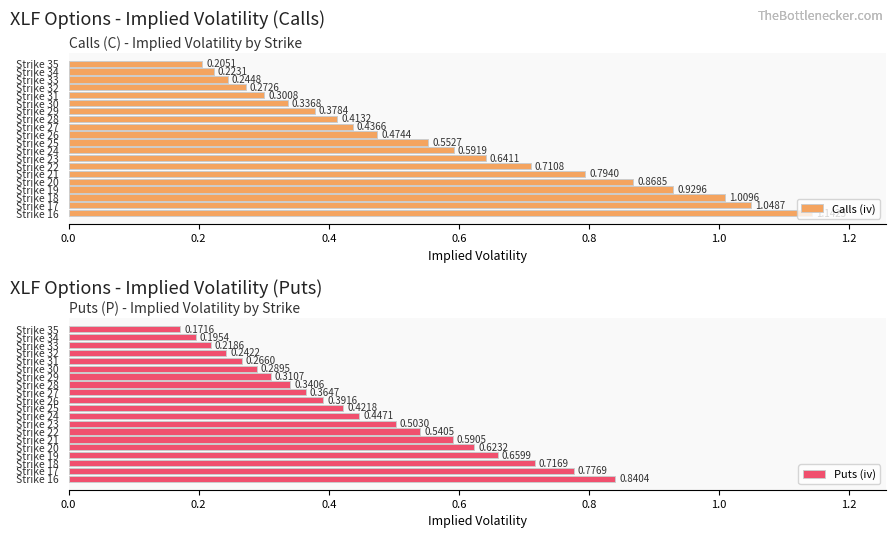

Are the bars grouped side by side (vs. stacked)?

Yes